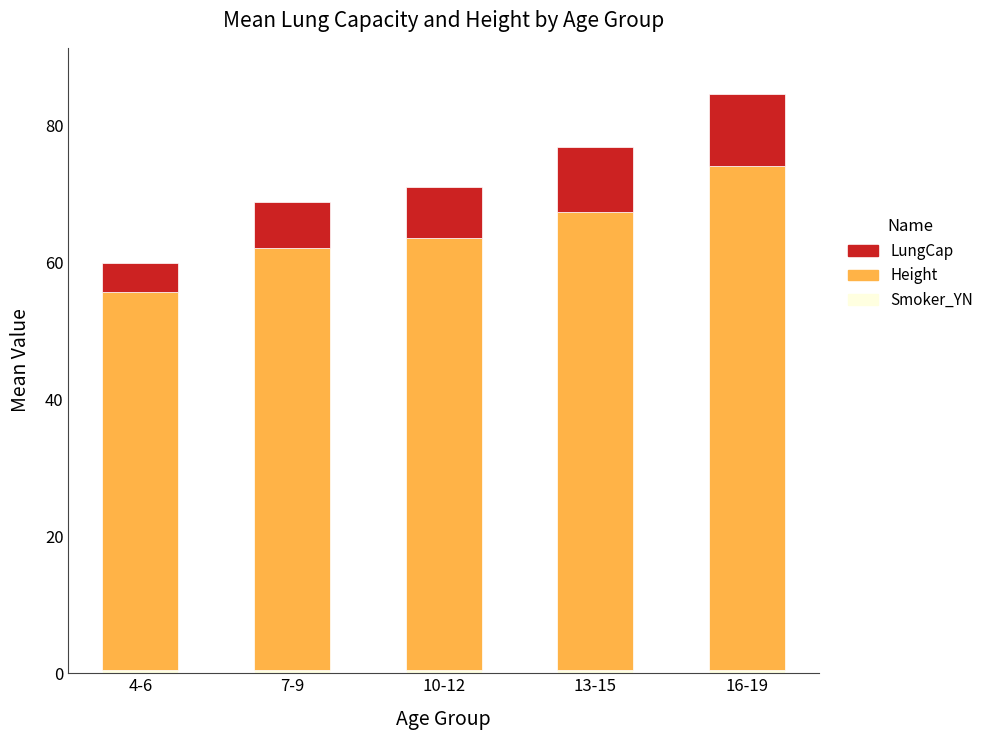

At which category is the sum across all series the highest?

16-19